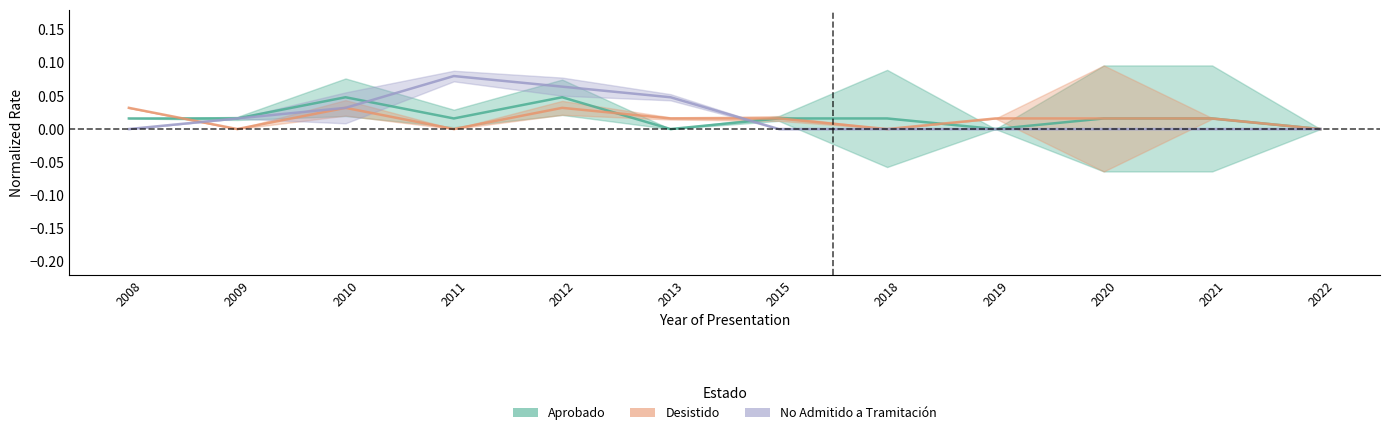

Count the number of data series in this chart.

3